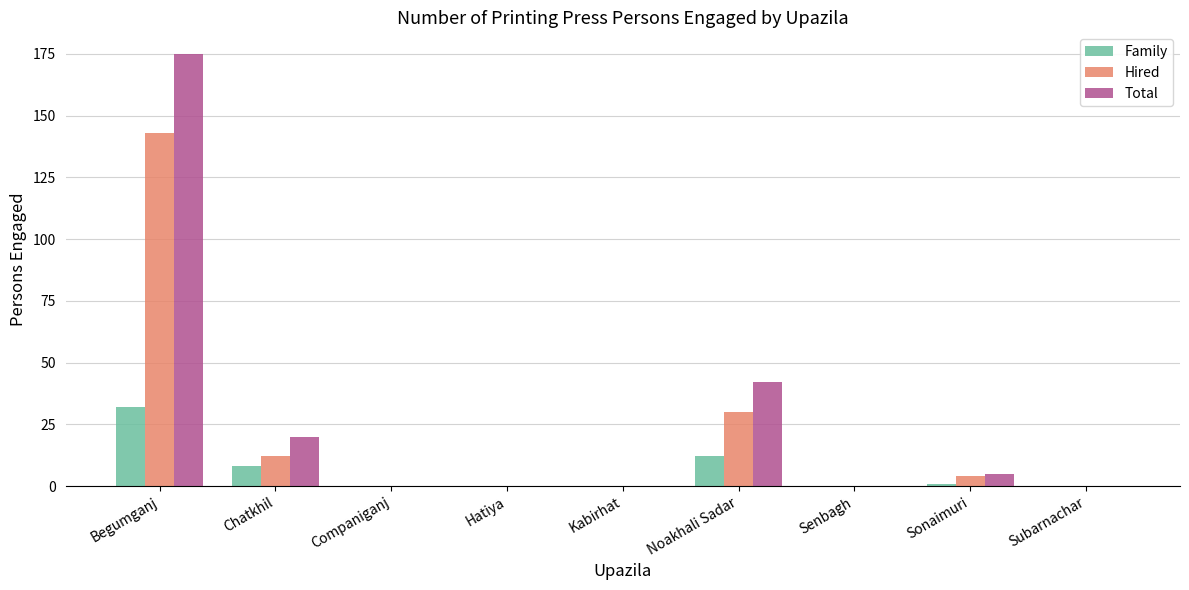

How many groups of bars are there?

9